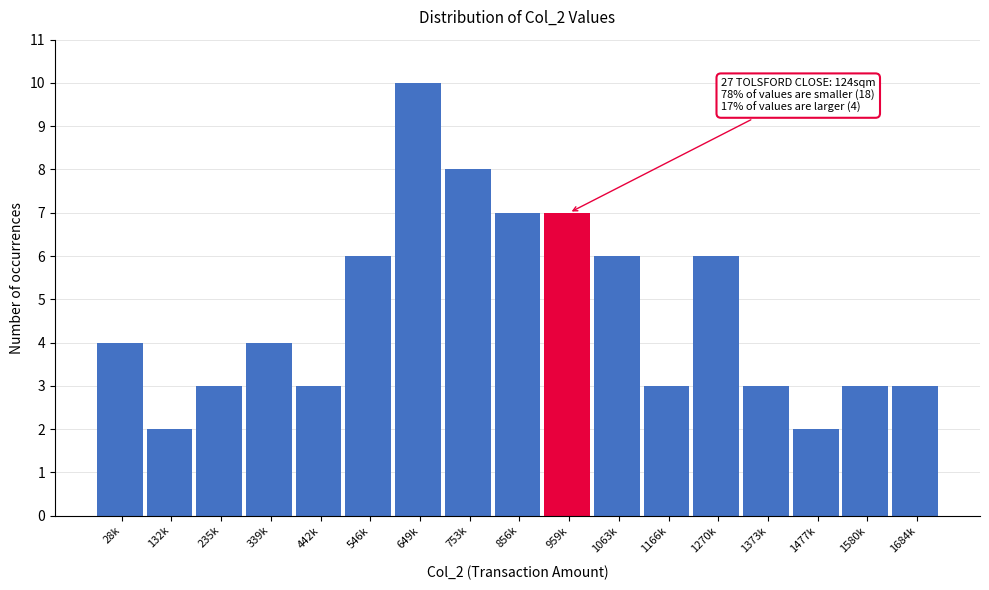

Reading left to right, what are all the values shown in this chart?

28k=4	132k=2	235k=3	339k=4	442k=3	546k=6	649k=10	753k=8	856k=7	959k=7	1063k=6	1166k=3	1270k=6	1373k=3	1477k=2	1580k=3	1684k=3